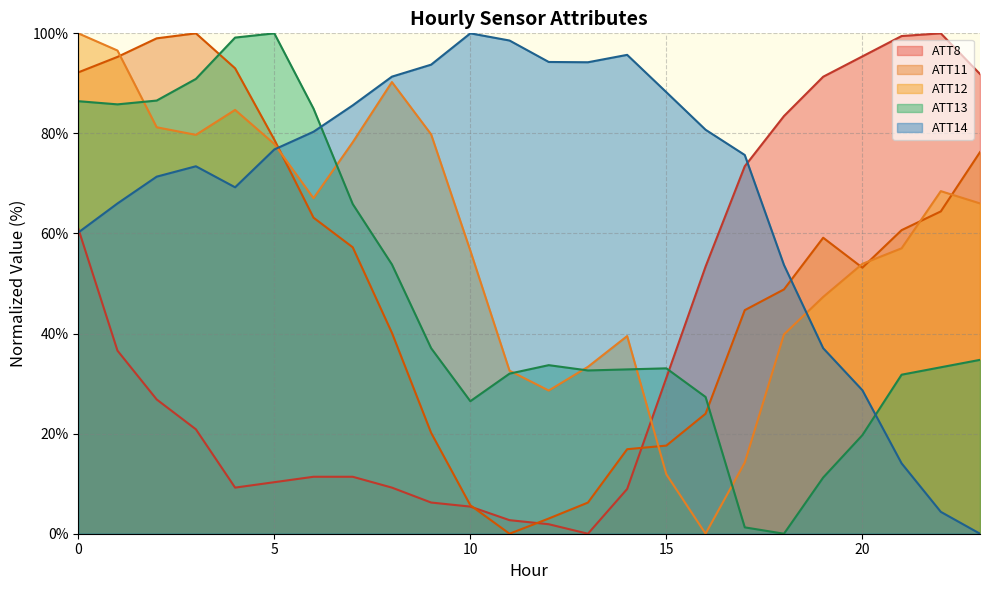

What is the approximate value of ATT8 at 8?

9.2